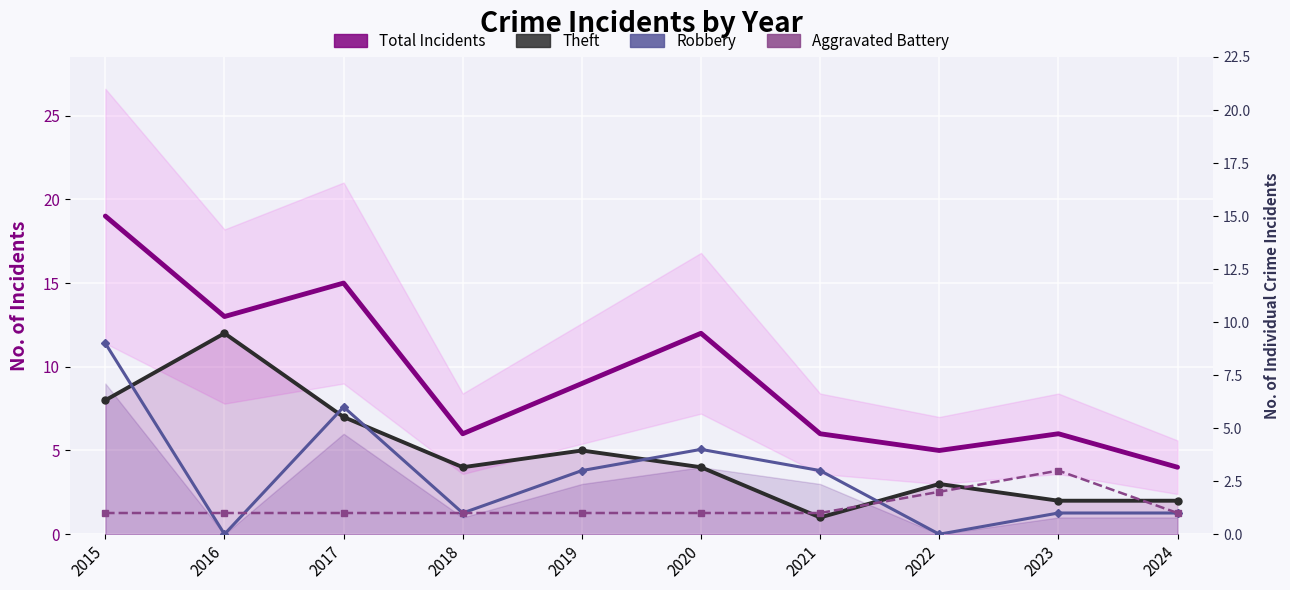

Is the value of Robbery at 2018 greater than the value of Aggravated Battery at 2019?

No